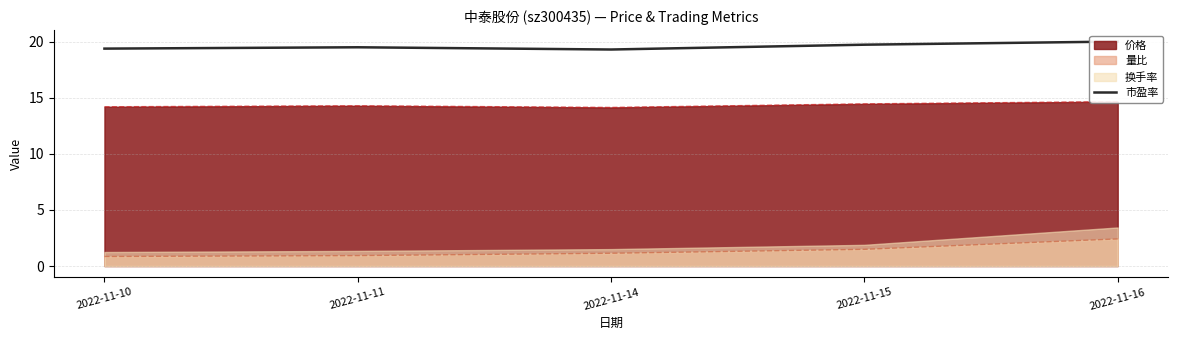

Where is the data nearest to the value 19?

2022-11-14